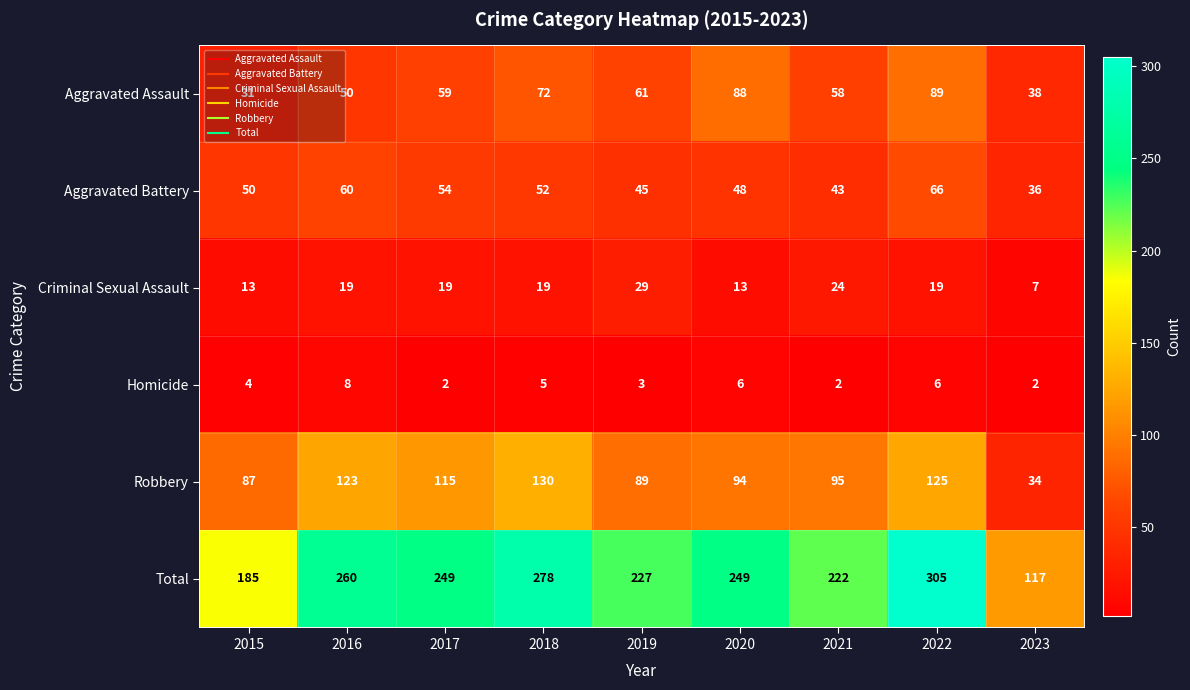

How many Homicide values are between 2 and 6?

8